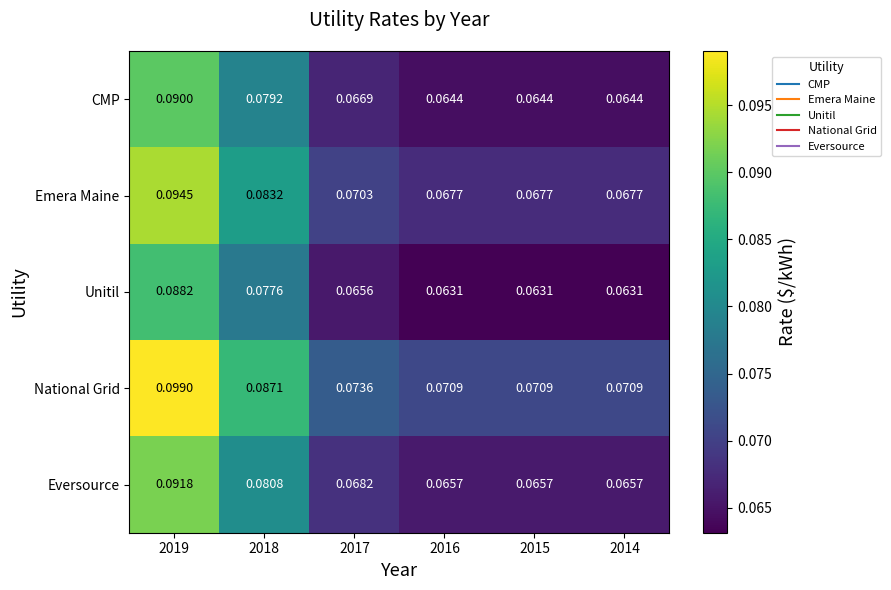

Which series has the largest total across all categories?

National Grid